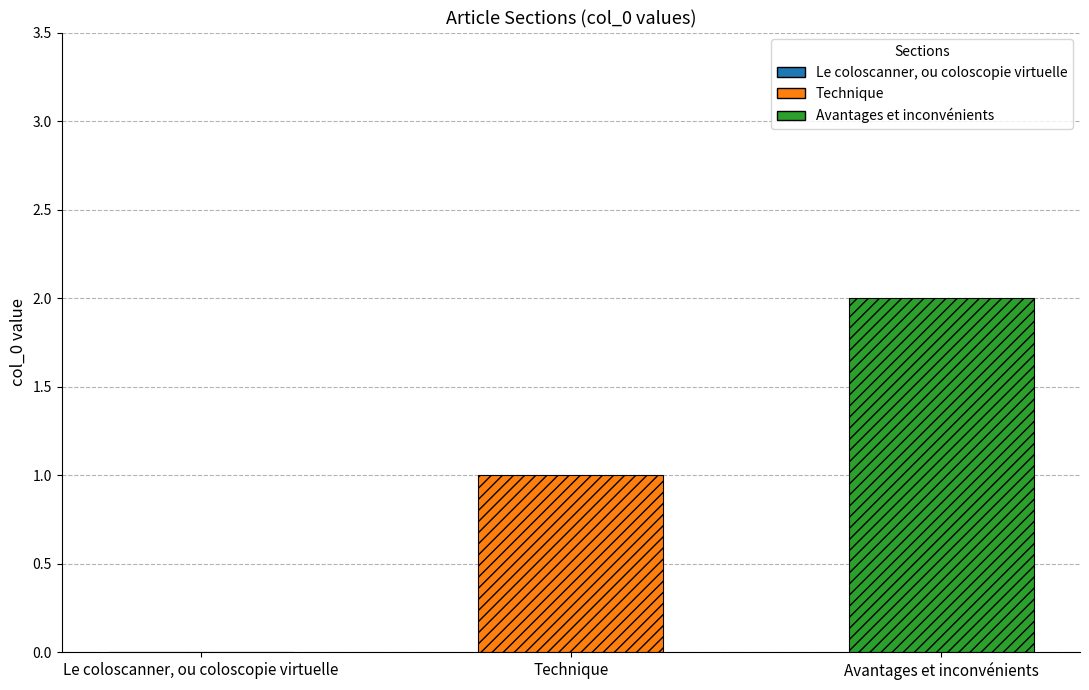

Is it true that the value at Technique is 2?

False